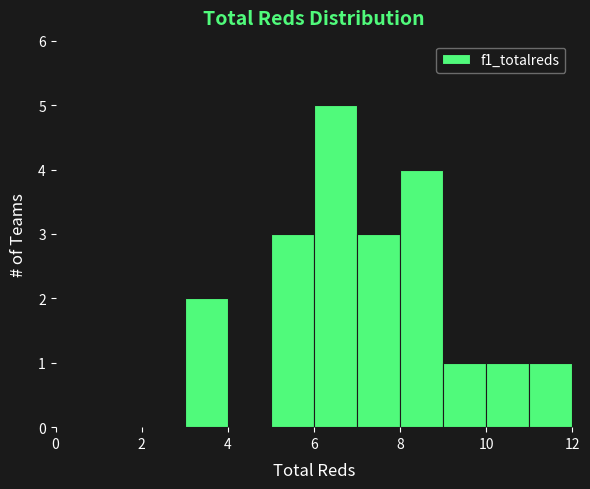

Reading left to right, list every bar in this chart as the range it spans on the x-axis followed by its height. The values are not printed on the chart, so give them approximately, as read against the axis.

0 to 1: 0
1 to 2: 0
2 to 3: 0
3 to 4: 2
4 to 5: 0
5 to 6: 3
6 to 7: 5
7 to 8: 3
8 to 9: 4
9 to 10: 1
10 to 11: 1
11 to 12: 1